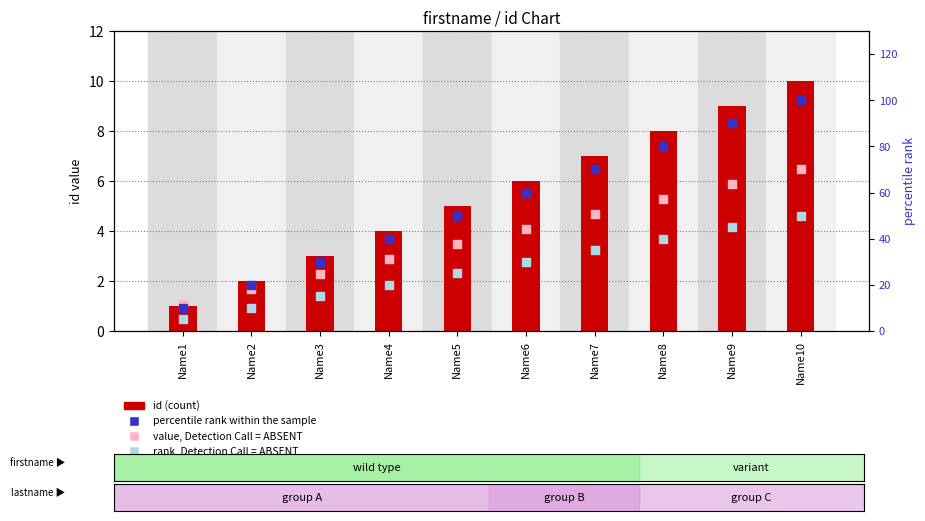

At how many categories does at least one series exceed 7?

10